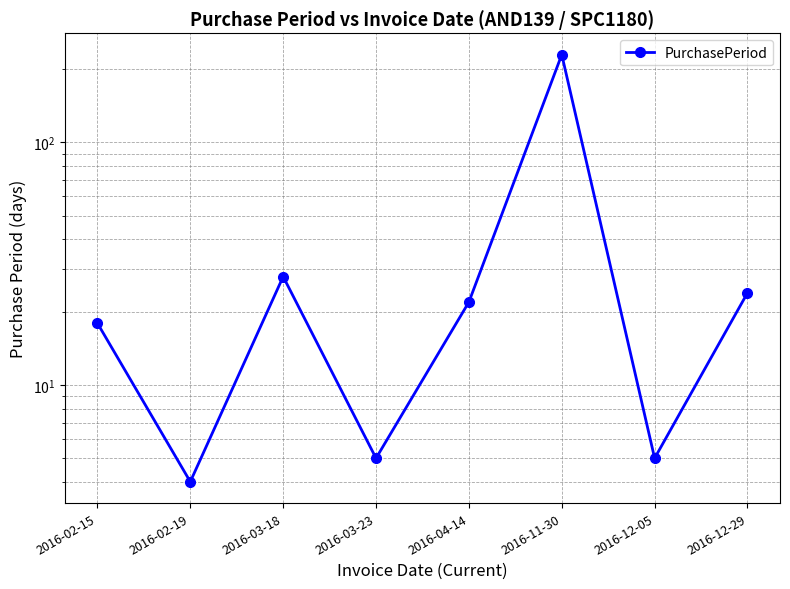

List the labels in order of value, largest first.

2016-11-30, 2016-03-18, 2016-12-29, 2016-04-14, 2016-02-15, 2016-03-23, 2016-12-05, 2016-02-19